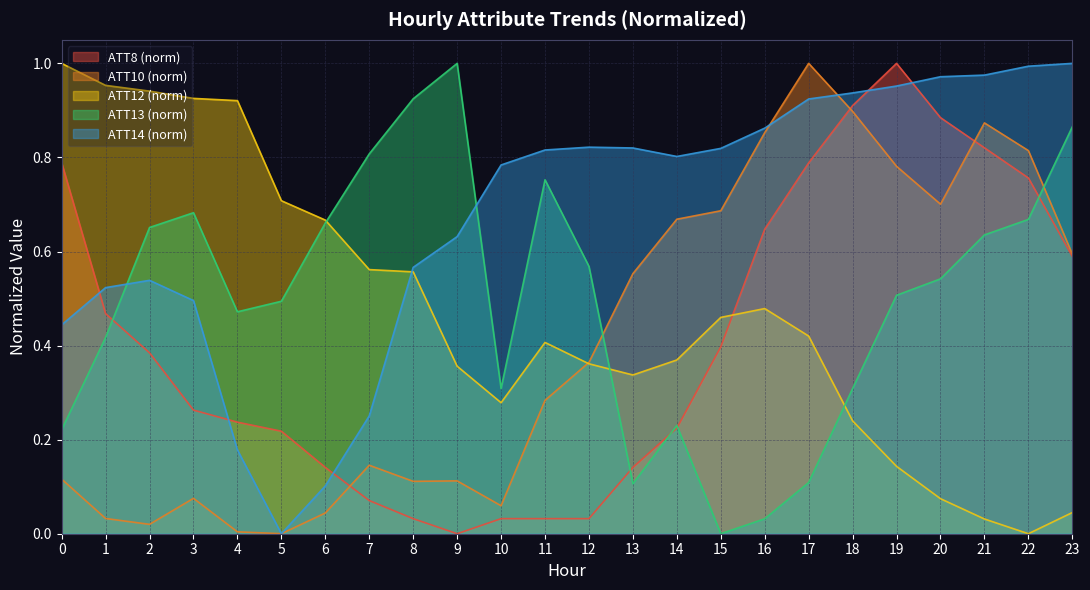

True or false: ATT8 has more than 1 points higher than both neighbors.

False